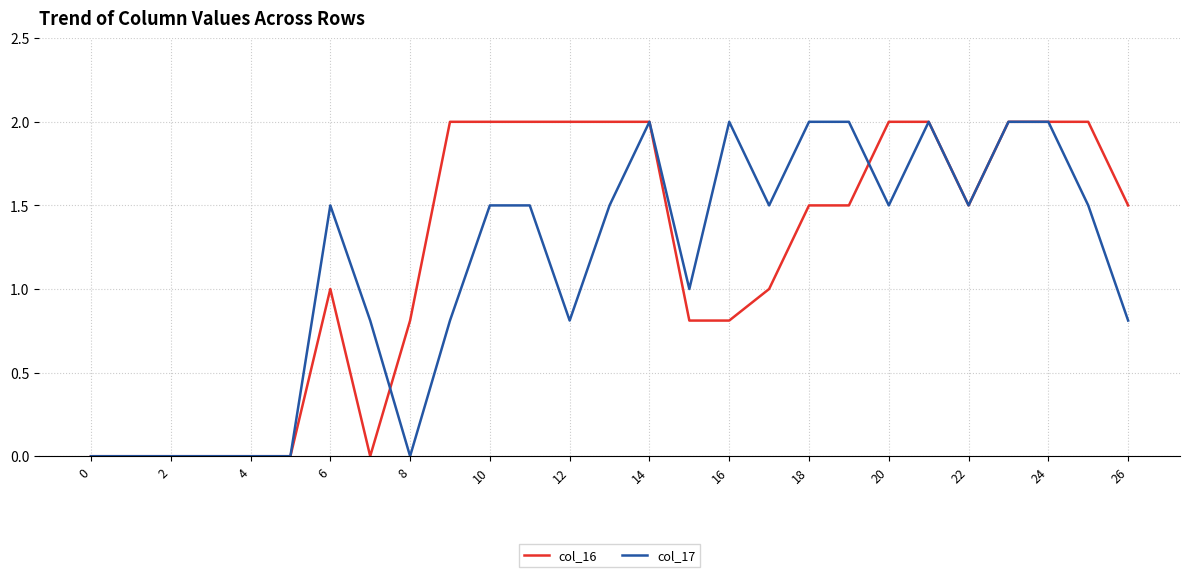

What is the highest value of the col_16 series?

2.0